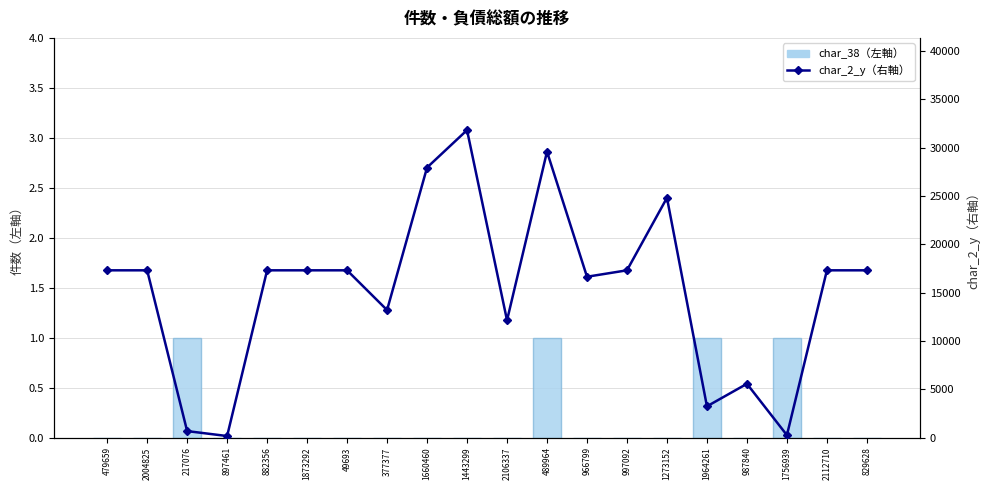

What is the value of the char_2_y（右軸） bar at the 9th from the left?

27940